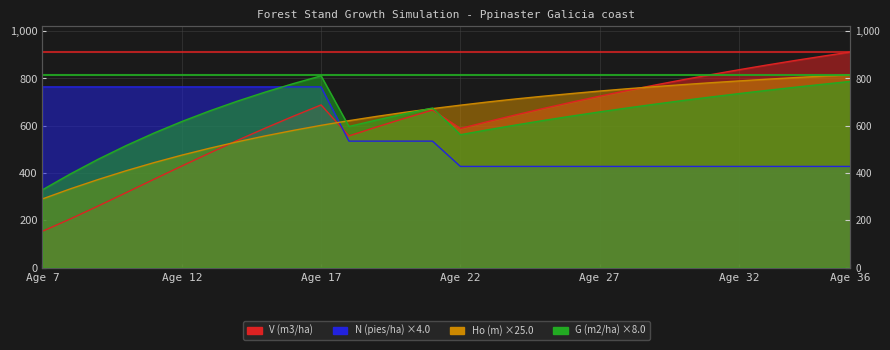

Is it true that Ho (m) equals 1031.3 at 21?

False